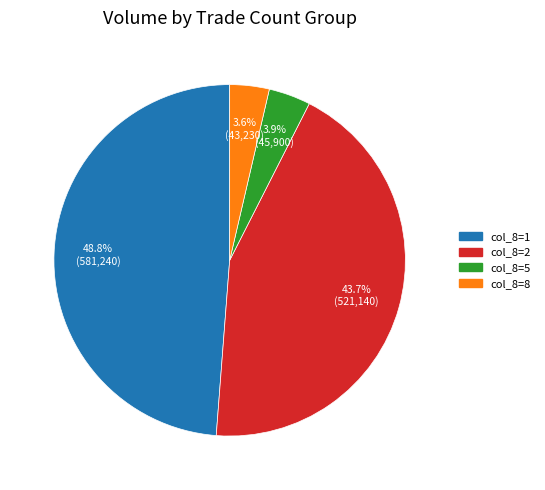

What is the ratio of the value at col_8=2 to the value at col_8=1?

0.9